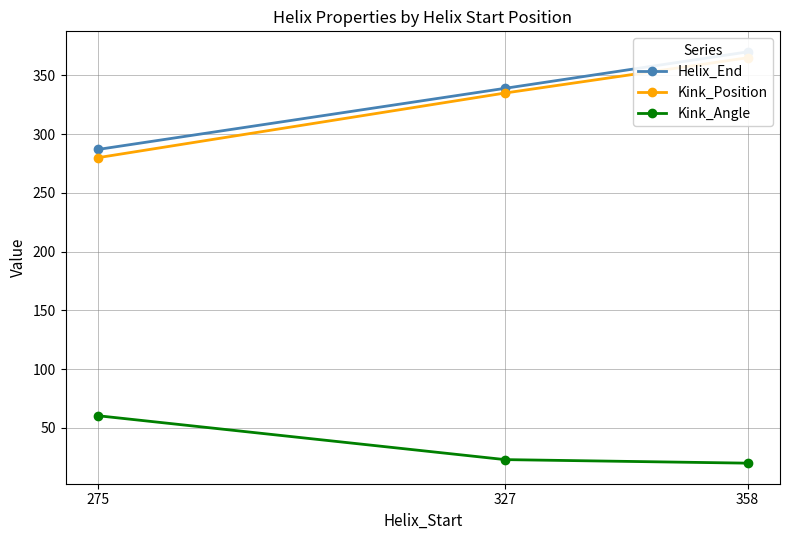

What is the value of the Helix_End point at the 1st from the left?

287.0